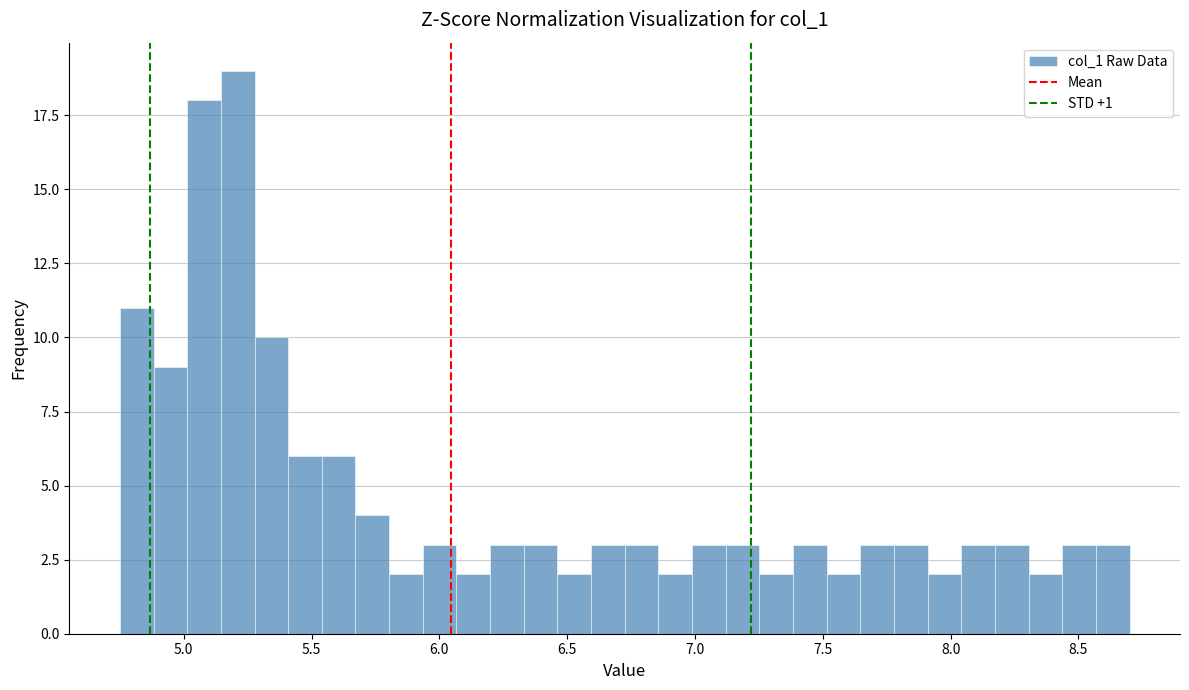

Around what value on the x-axis is the tallest bar? Give the approximate position of its centre, as read against the axis.

5.20